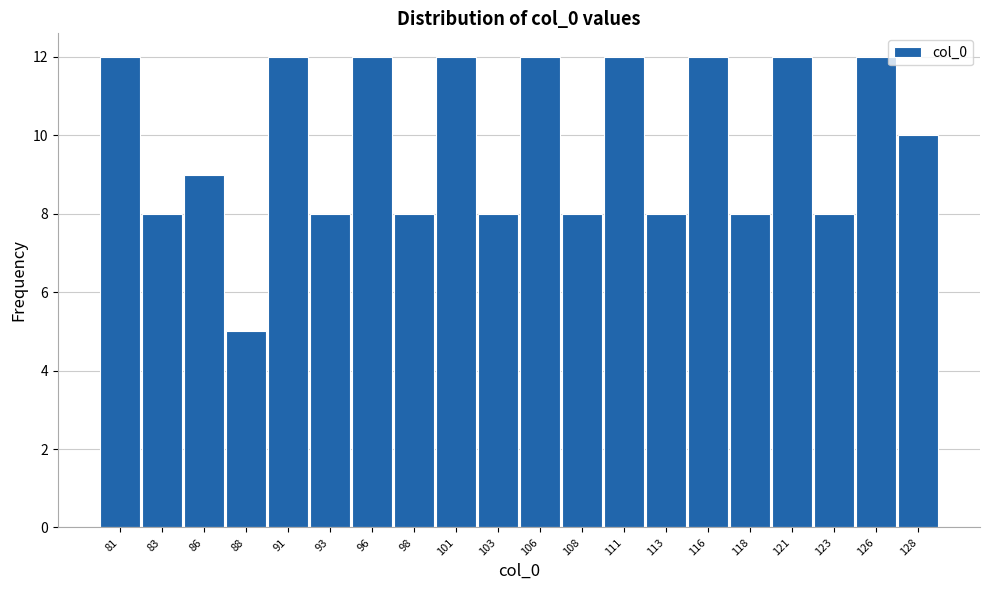

Reading left to right, what are all the values shown in this chart?

81=12	83=8	86=9	88=5	91=12	93=8	96=12	98=8	101=12	103=8	106=12	108=8	111=12	113=8	116=12	118=8	121=12	123=8	126=12	128=10